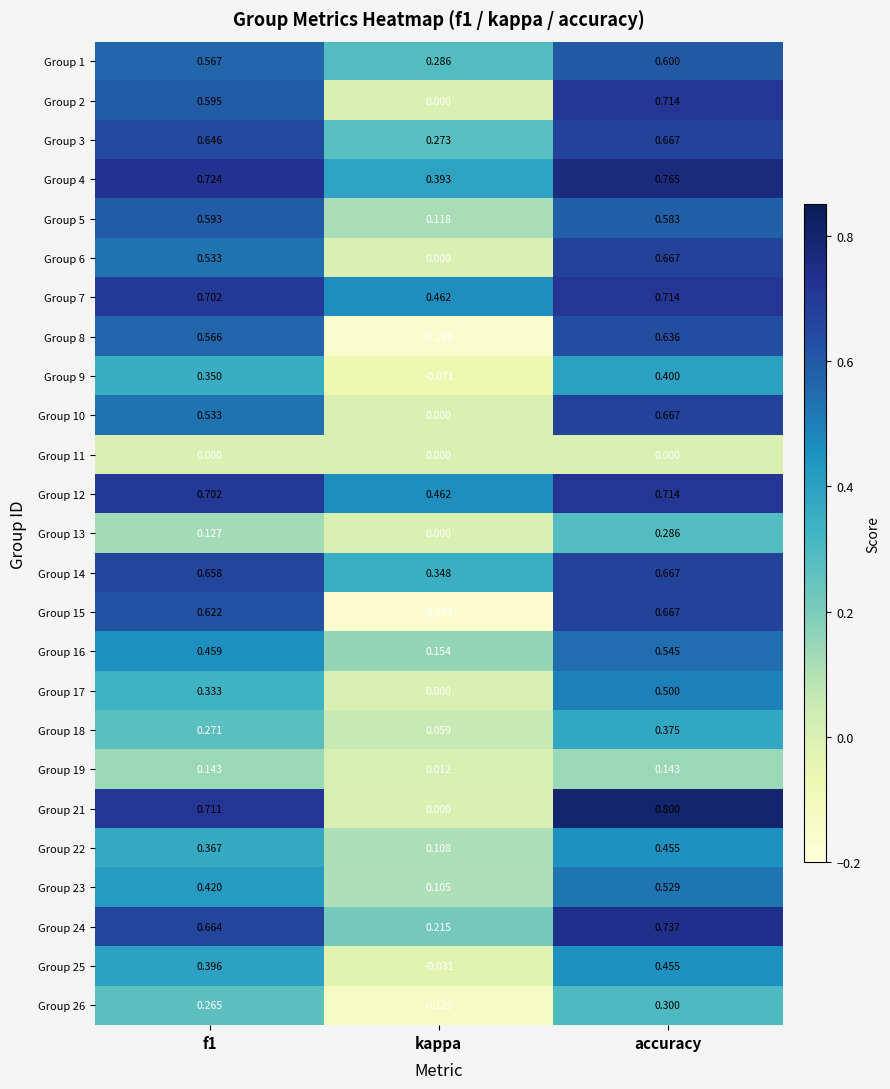

Count the number of data series in this chart.

25